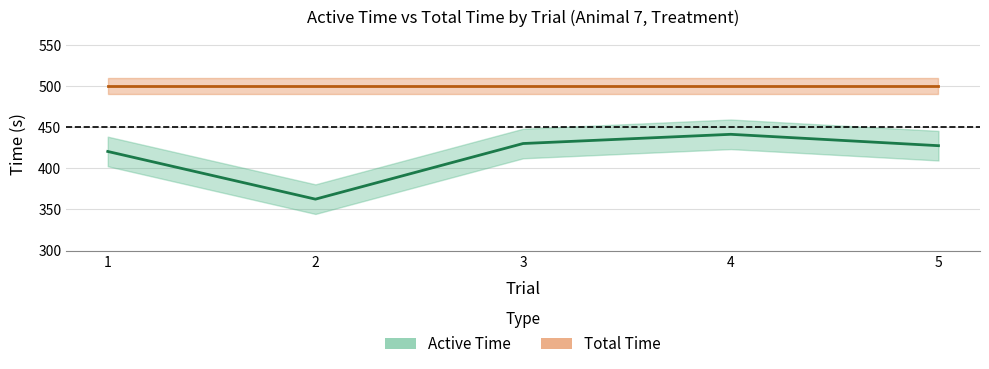

The value of Active Time at 4 is 104.8. True or false?

False